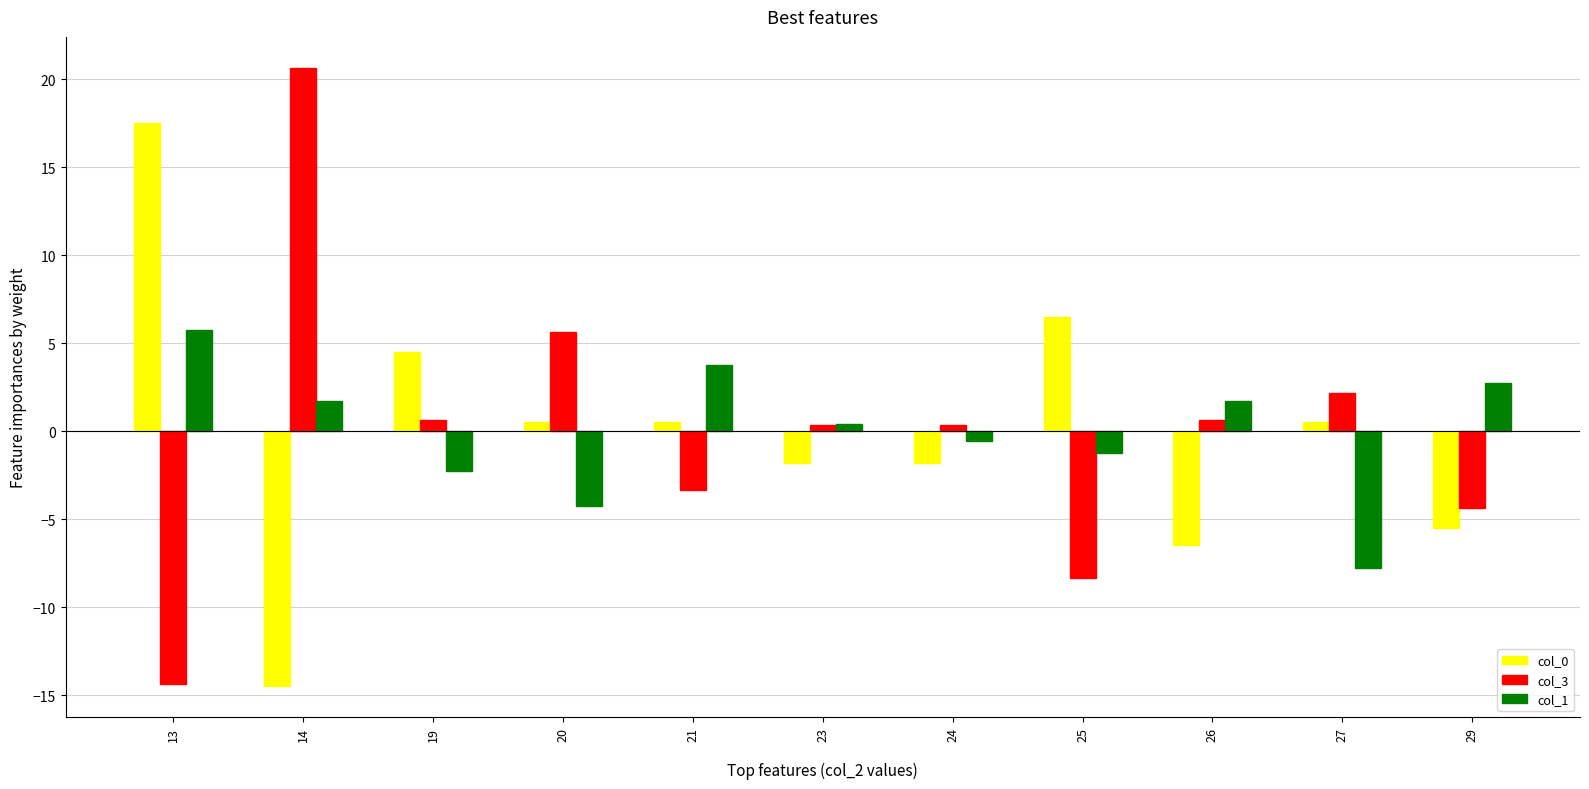

What is the spread (max minus min) of values at 25?

14.9